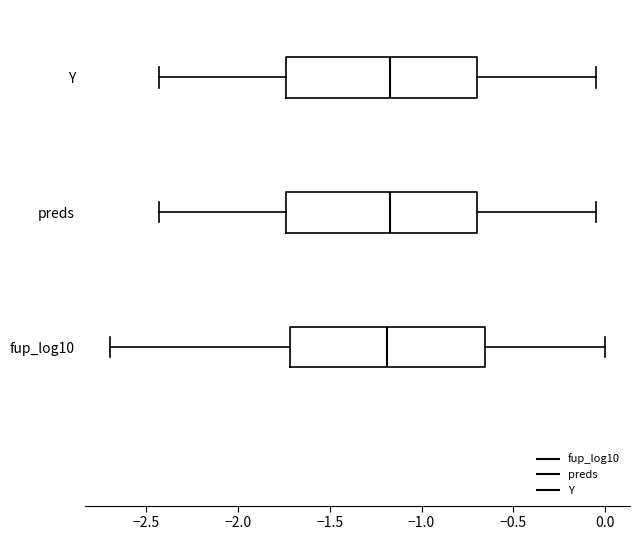

Reading bottom to top, read every box against the x-axis: the position of its median line, the range the box covers, and the ends of its whiskers. The values are not printed on the chart, so give them approximately, as read against the axis.

fup_log10: median -1.20, box -1.70 to -0.65, whiskers -2.70 to 0.00
preds: median -1.15, box -1.75 to -0.70, whiskers -2.45 to -0.05
Y: median -1.15, box -1.75 to -0.70, whiskers -2.45 to -0.05